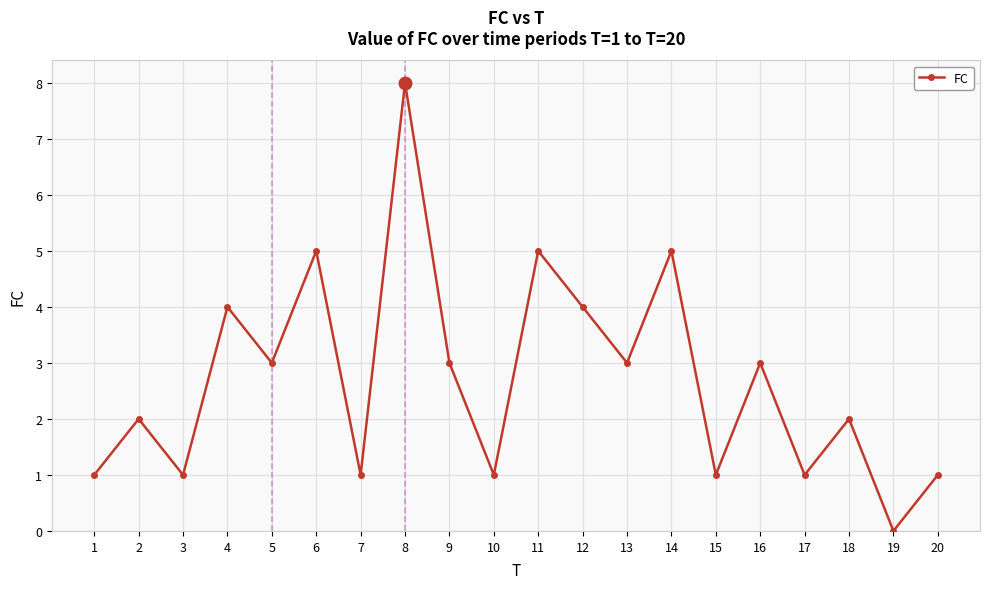

What is the maximum value shown in the chart?

8